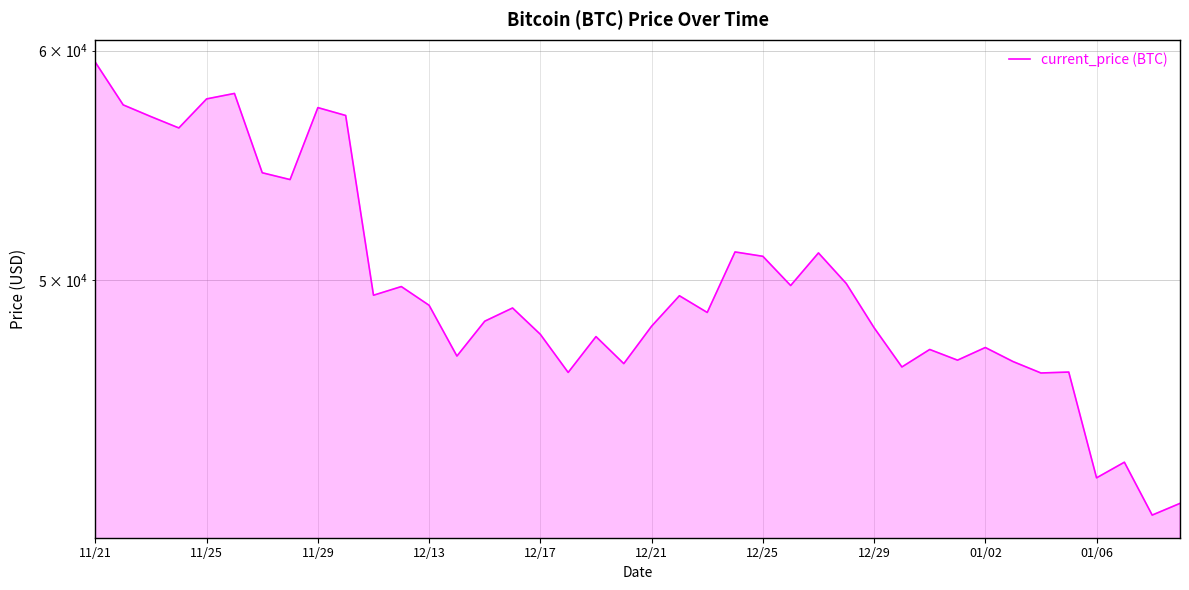

Where is the data nearest to the value 50456?

12/25